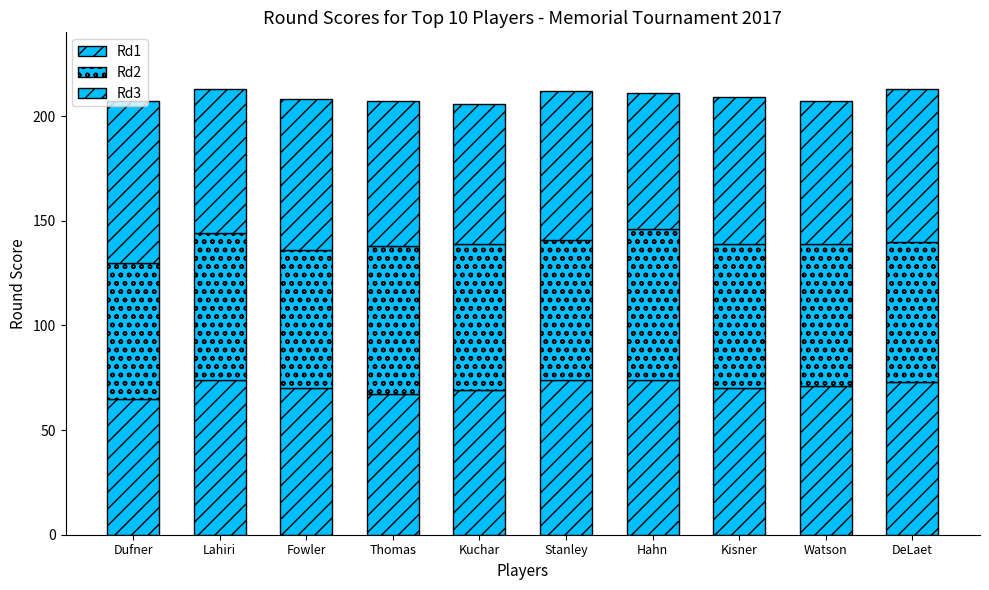

Does the chart contain any negative values?

No